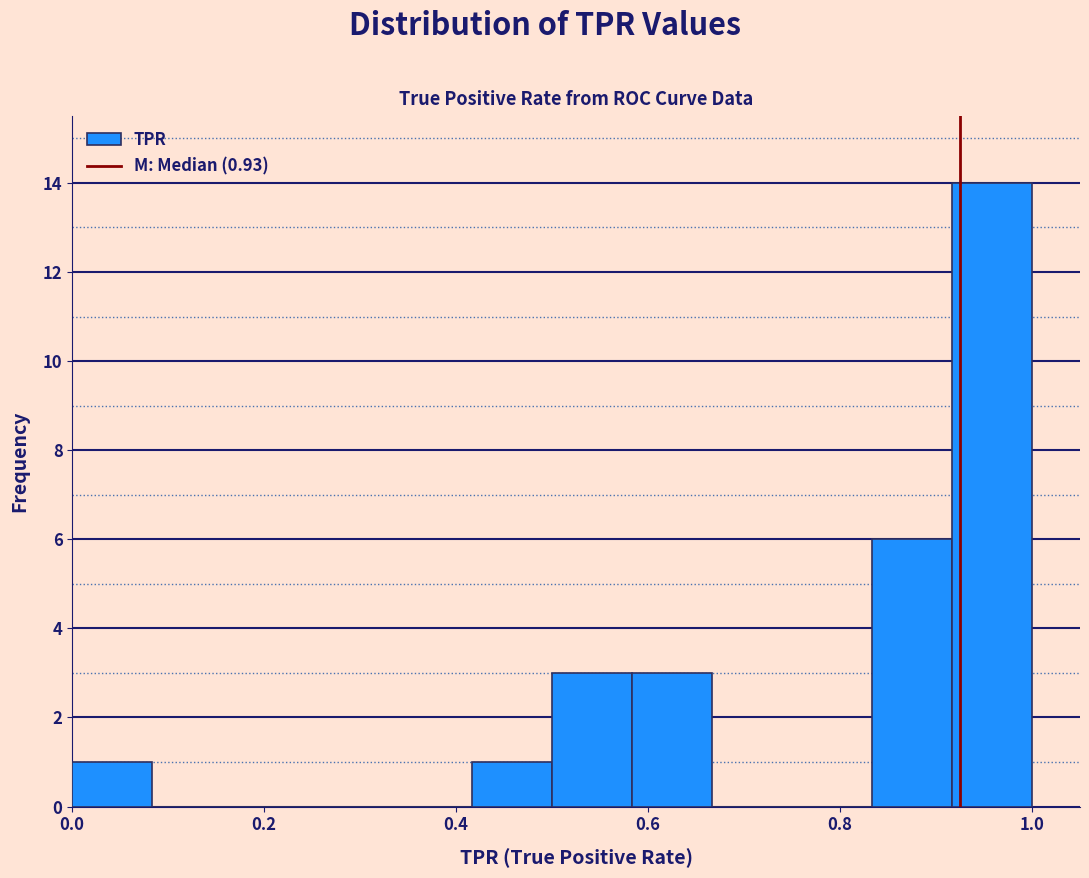

How tall is the bar that spans 0.58 to 0.66 on the x-axis? Neither the bar edges nor the heights are printed on the chart, so give them approximately, as read against the axes.

3